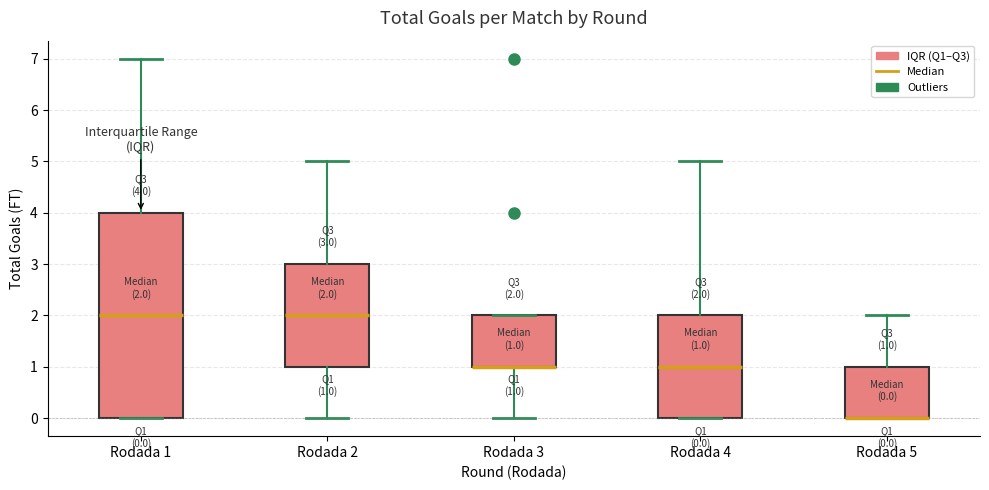

Which box is the tallest, from its lower edge to its upper edge?

Rodada 1